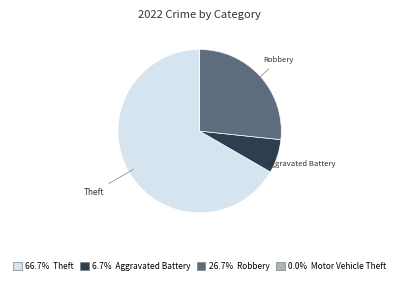

Does any single category account for the majority?

Yes